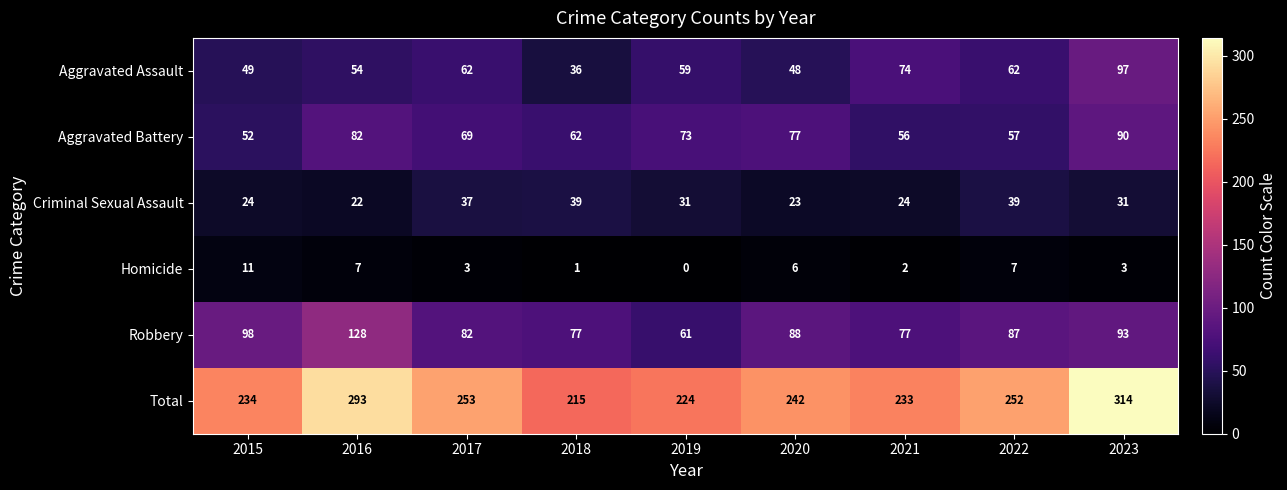

List the series in order of their peak value, highest first.

Total, Robbery, Aggravated Assault, Aggravated Battery, Criminal Sexual Assault, Homicide